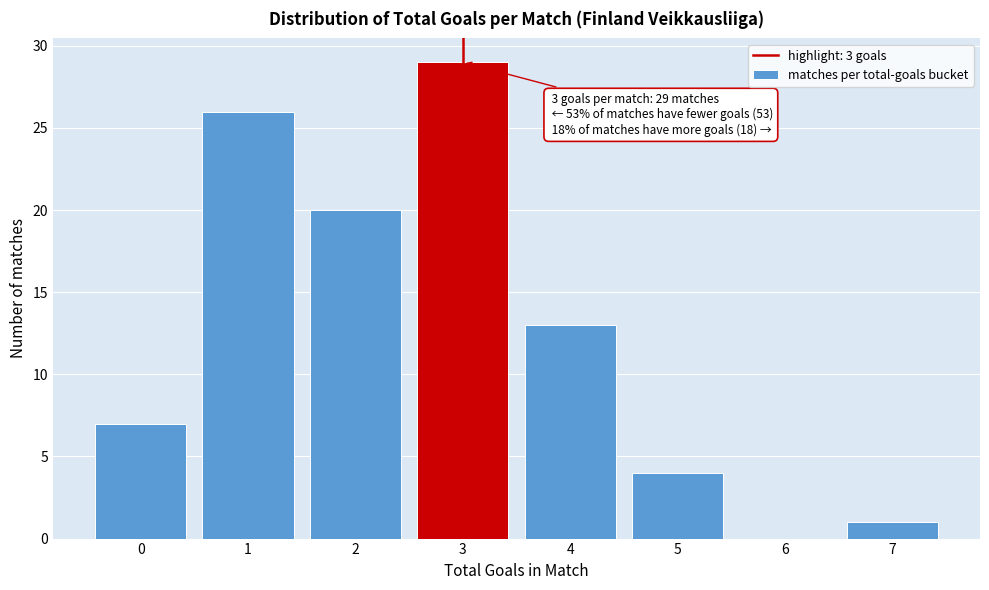

Which range on the x-axis has the tallest bar?

2.5 to 3.5